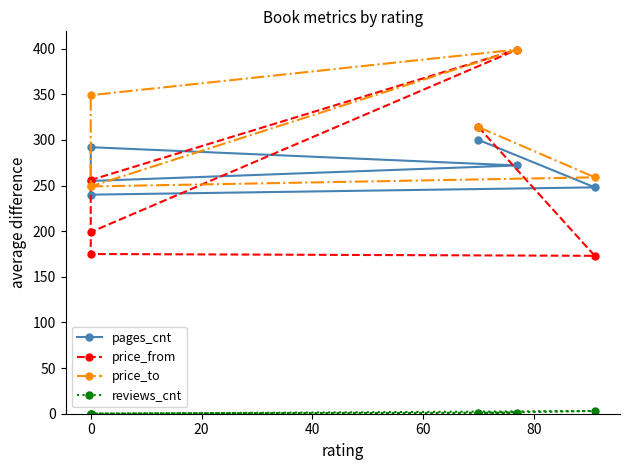

Reading right to left, what are all the values shown in this chart?

pages_cnt: 255	272	292	240	248	300
price_from: 199	399	256	175	173	314
price_to: 249	399	349	249	259	314
reviews_cnt: 0	1	0	0	3	1